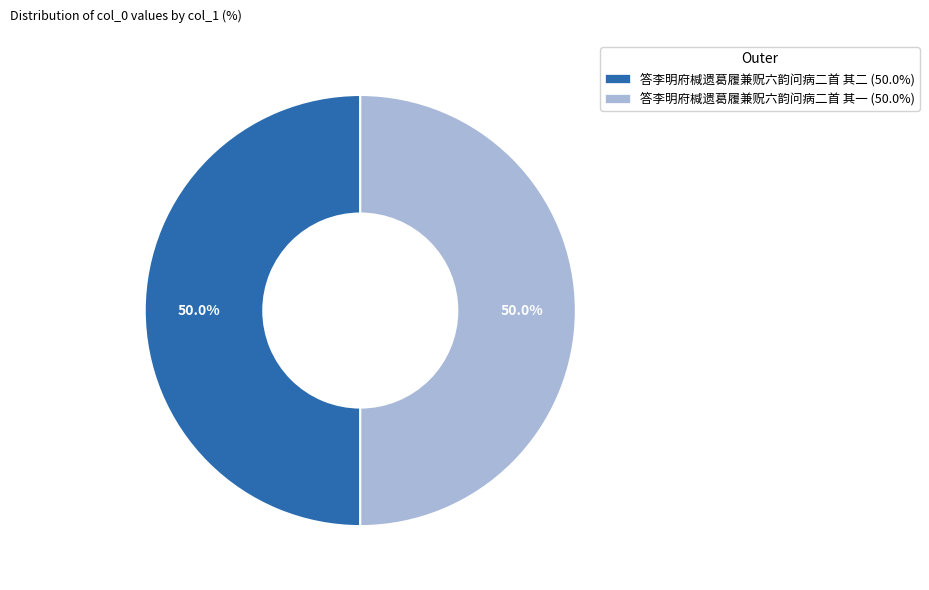

Do 答李明府椷遗葛履兼贶六韵问病二首 其二 and 答李明府椷遗葛履兼贶六韵问病二首 其一 together represent more than half of the pie?

Yes